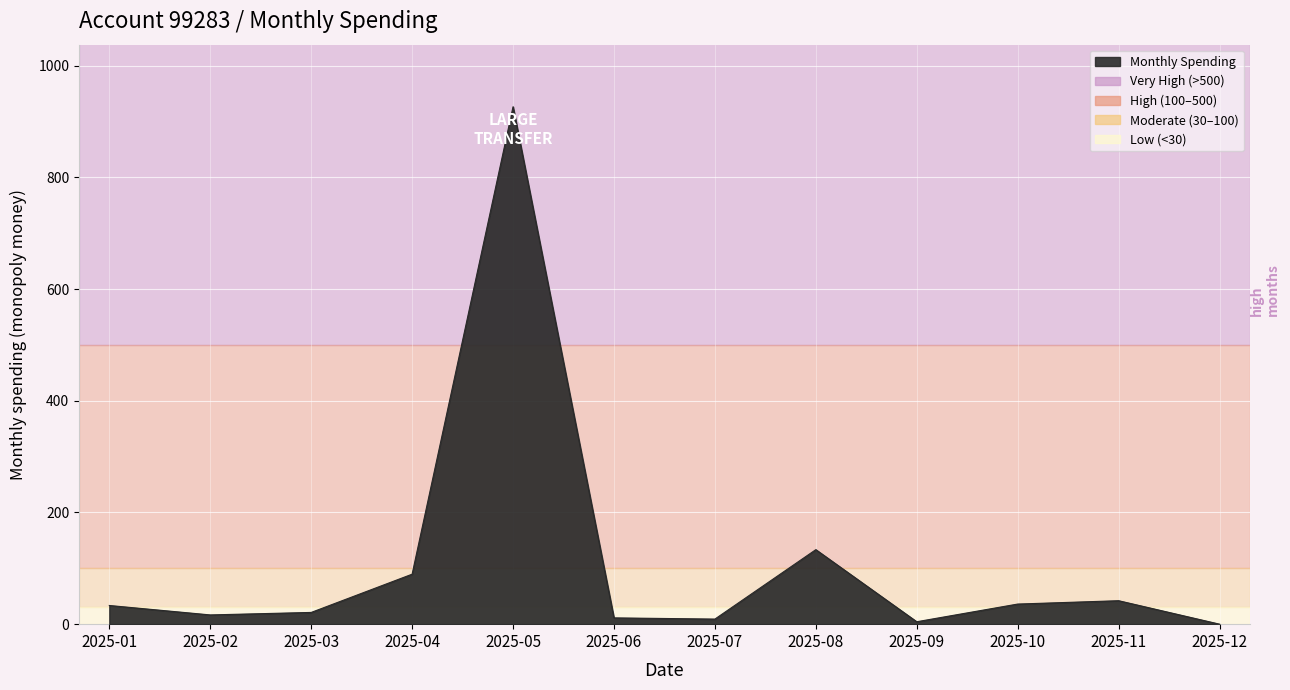

Which label corresponds to the largest value in the chart?

2025-05